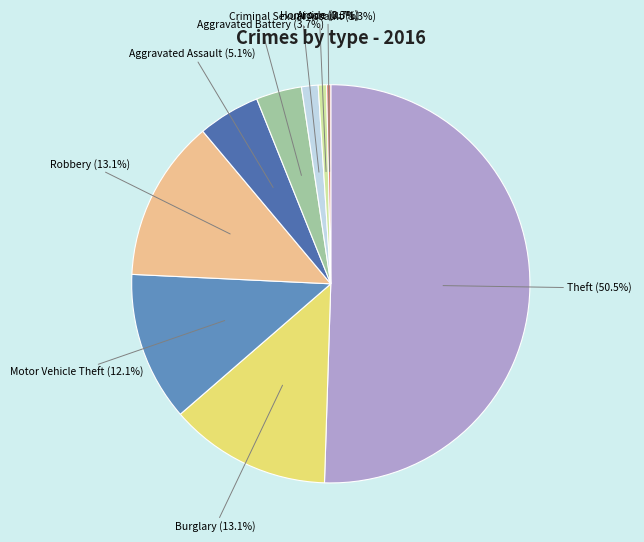

To the nearest percent, what percentage of the pie is Aggravated Assault?

5%